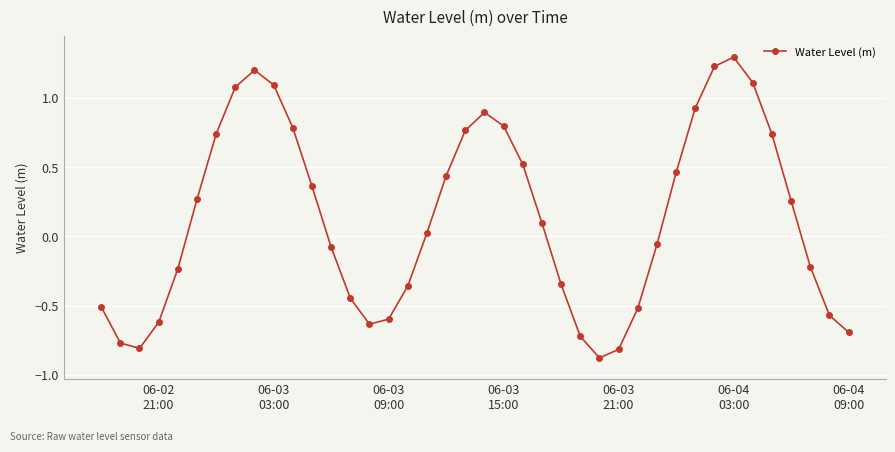

What is the sum of all values?

5.2